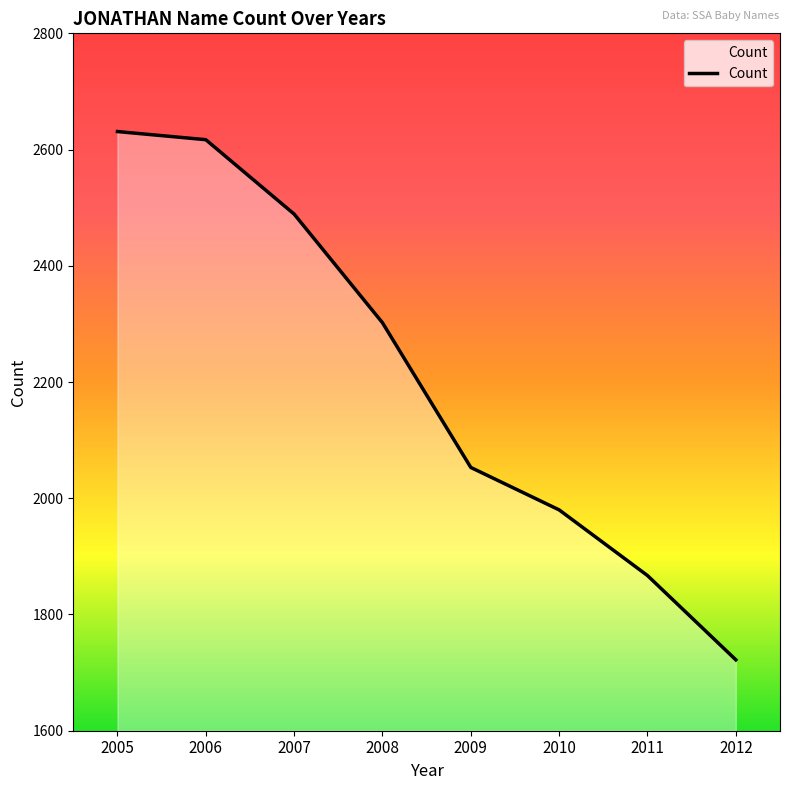

What is the greatest value displayed?

2631